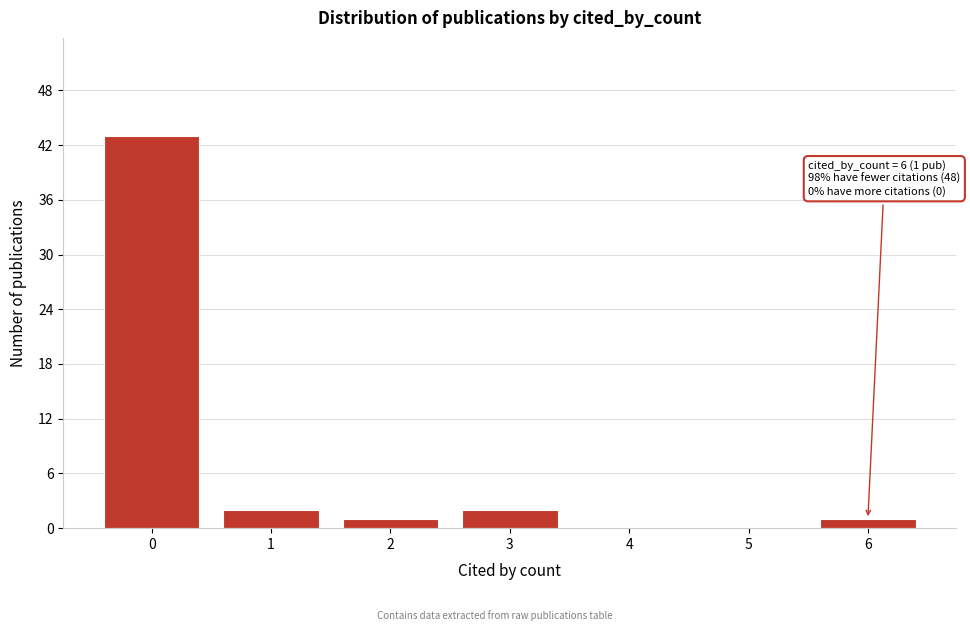

Reading left to right, transcribe all the data shown in this chart.

0=43	1=2	2=1	3=2	4=0	5=0	6=1